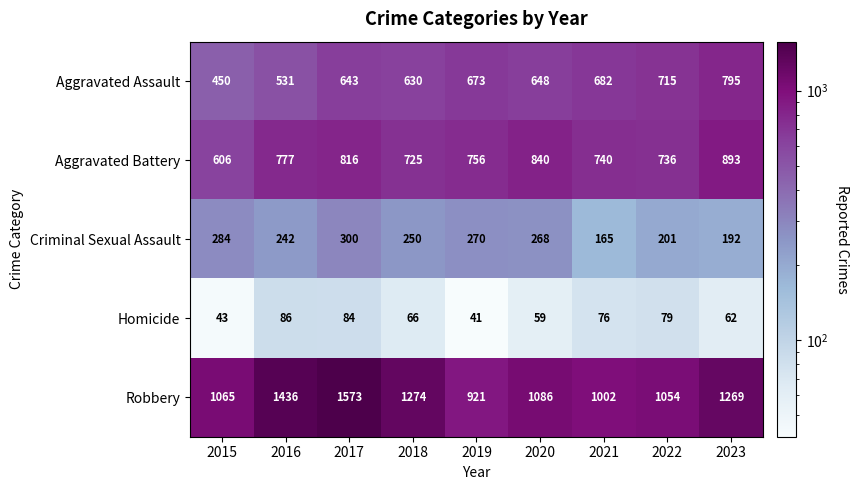

The value of Aggravated Assault at 2023 is 795. True or false?

True